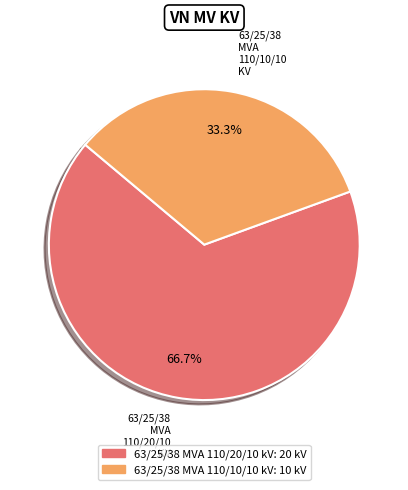

Which slice is the largest?

63/25/38 MVA 110/20/10 kV